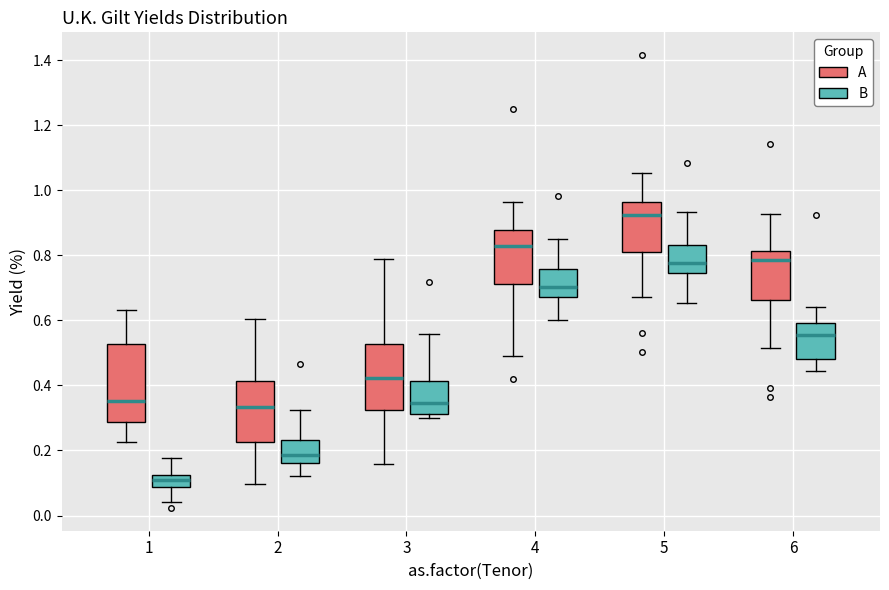

Where is the upper edge of the box for 6 (A) on the y-axis? The values are not printed on the chart, so give them approximately, as read against the axis.

0.82